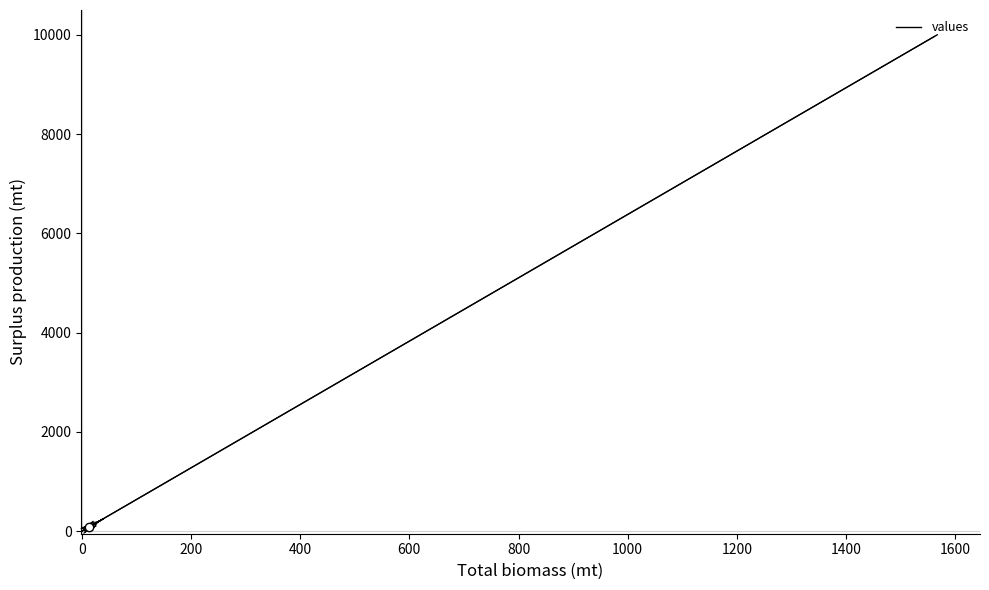

What is the sum of all values?

14287